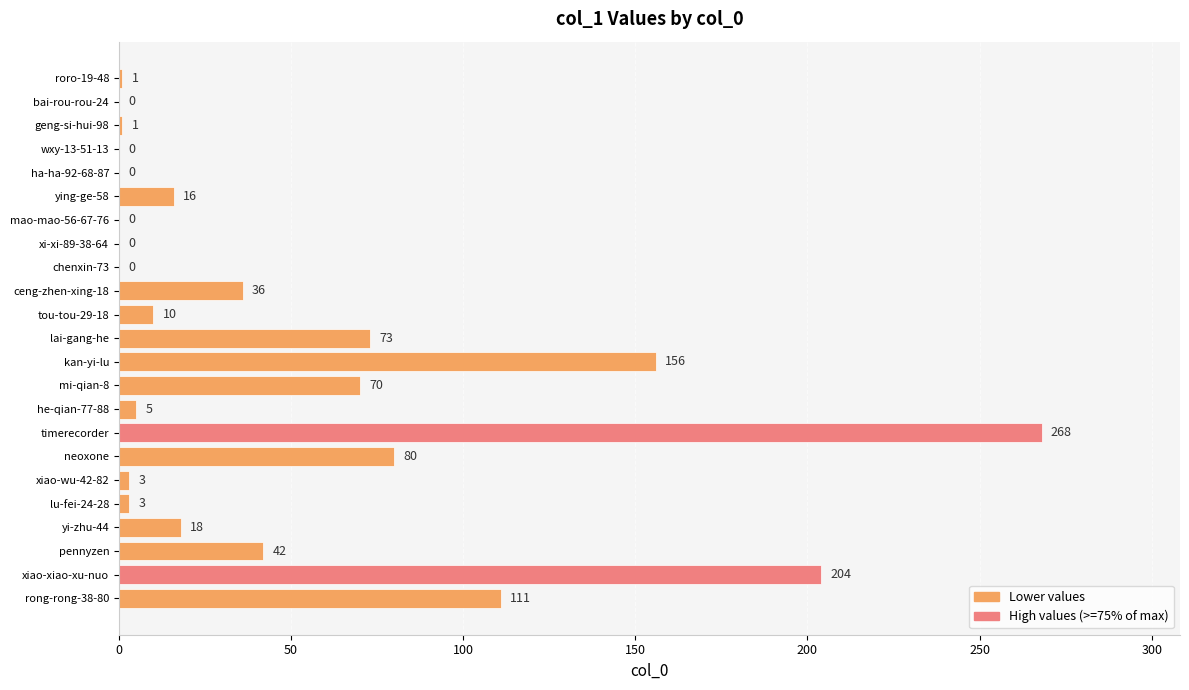

At which label is the value closest to 134?

kan-yi-lu